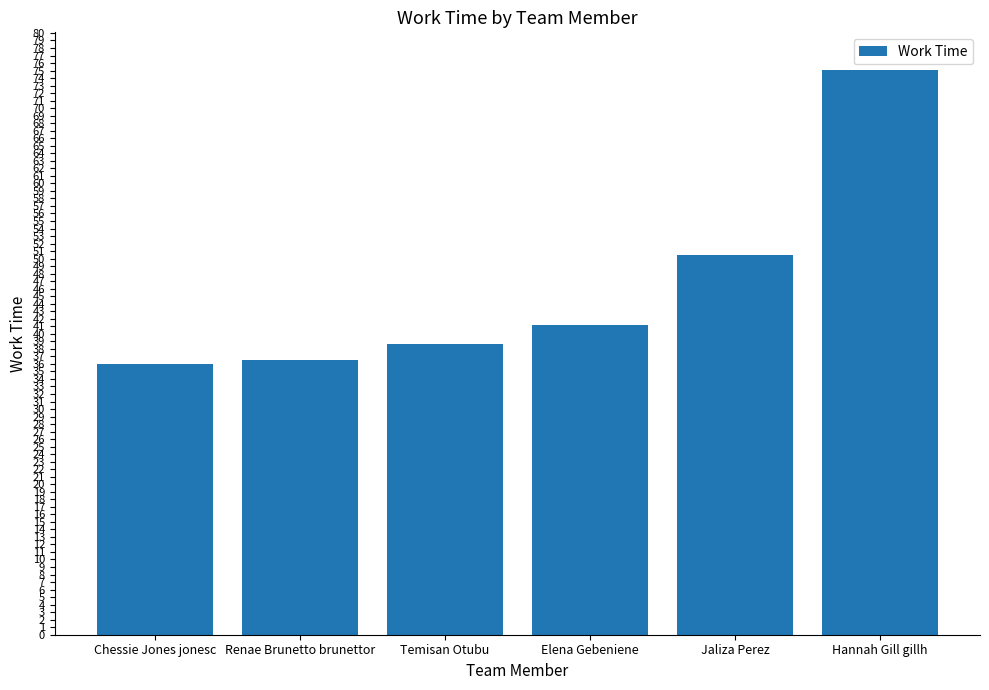

Reading left to right, extract all data points from this chart.

36.0	36.5	38.7	41.2	50.5	75.1